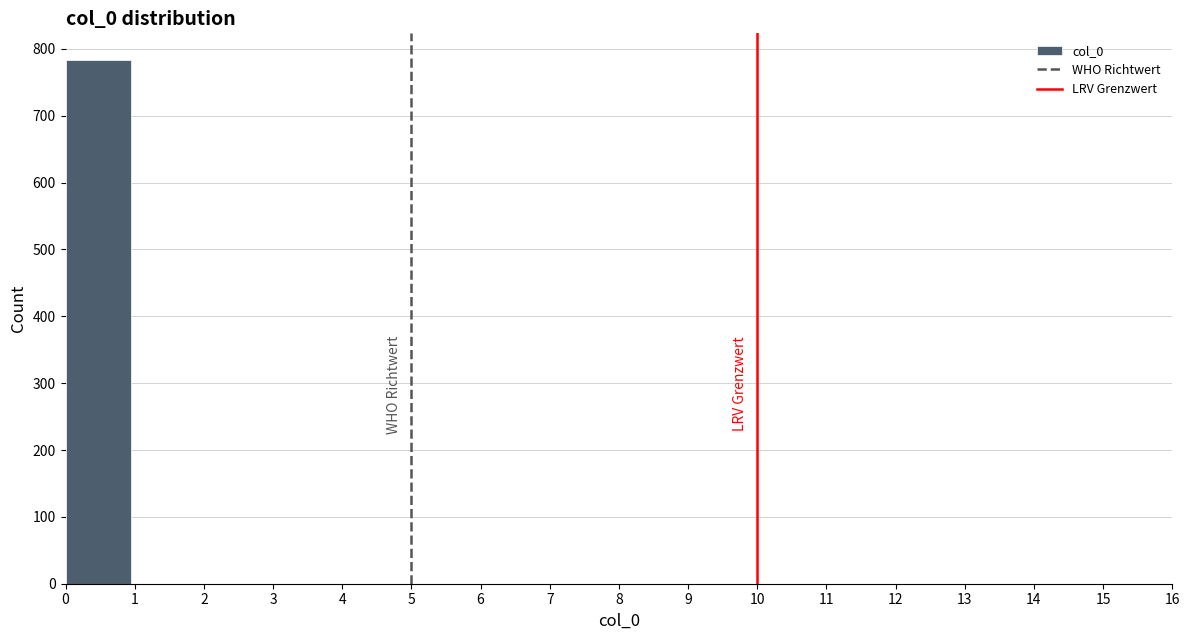

Reading left to right, list every bar in this chart as the range it spans on the x-axis followed by its height. Neither the bar edges nor the heights are printed on the chart, so give them approximately, as read against the axes.

0.0 to 0.9: 780
0.9 to 1.9: 0
1.9 to 2.8: 0
2.8 to 3.8: 0
3.8 to 4.7: 0
4.7 to 5.6: 0
5.6 to 6.6: 0
6.6 to 7.5: 0
7.5 to 8.5: 0
8.5 to 9.4: 0
9.4 to 10.4: 0
10.4 to 11.3: 0
11.3 to 12.2: 0
12.2 to 13.2: 0
13.2 to 14.1: 0
14.1 to 15.1: 0
15.1 to 16.0: 0